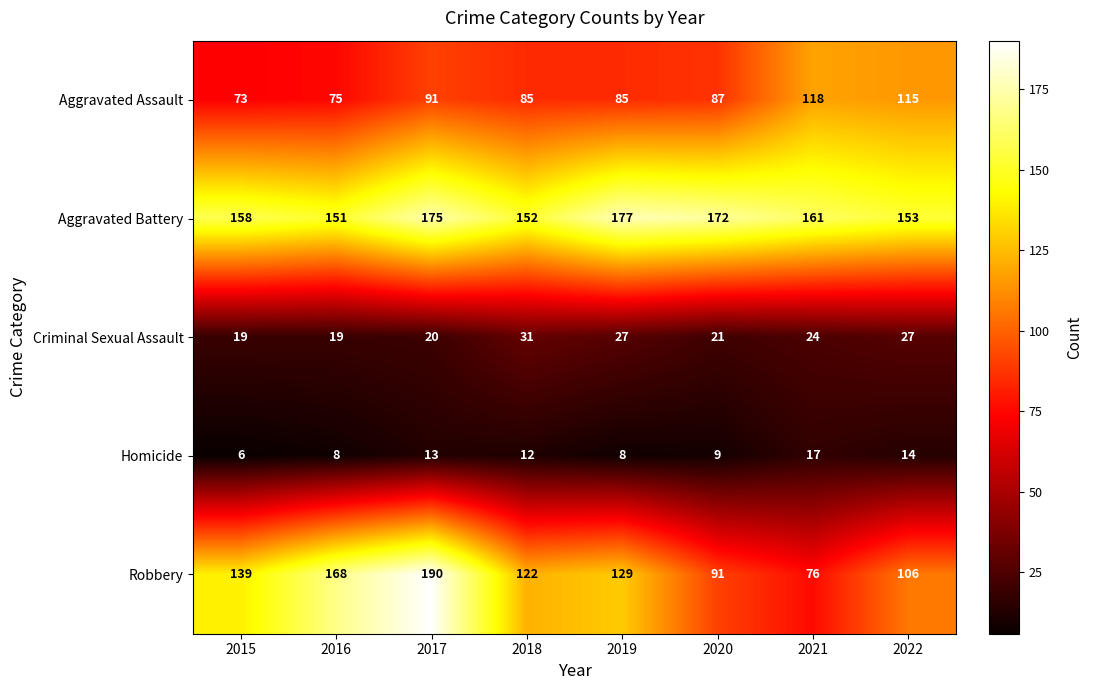

The value of Aggravated Battery at 2019 is 177. True or false?

True